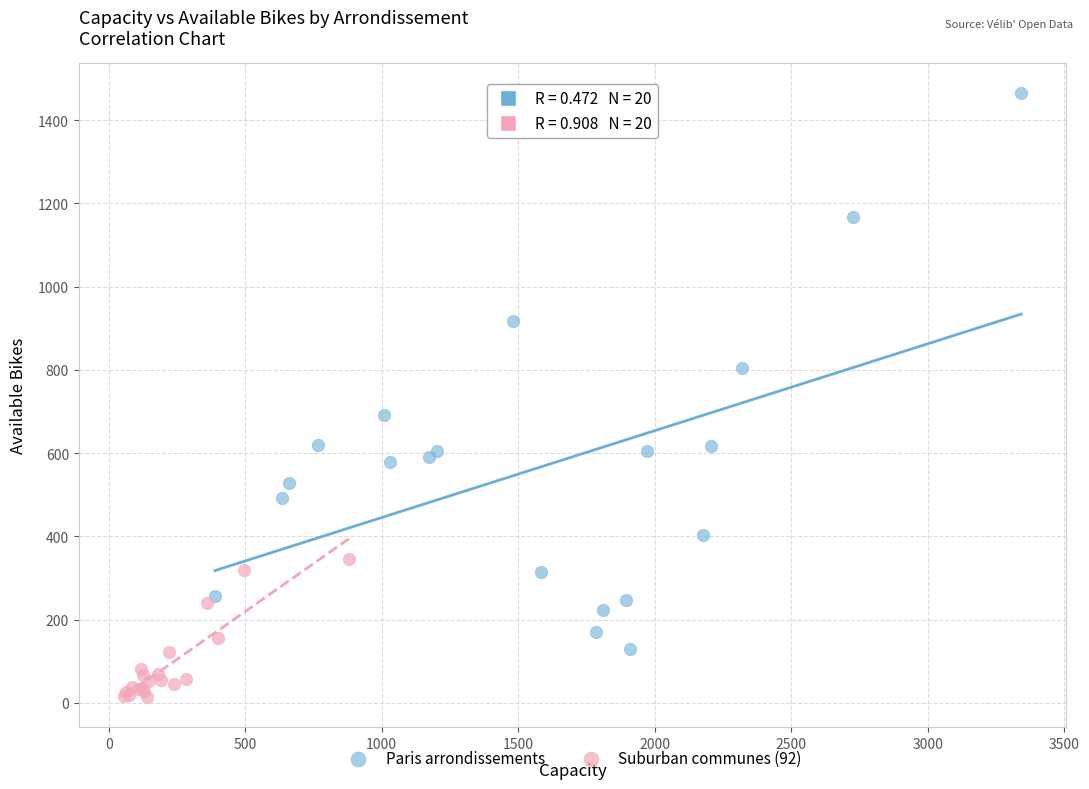

Which series has the largest Y range (max minus min)?

Paris arrondissements